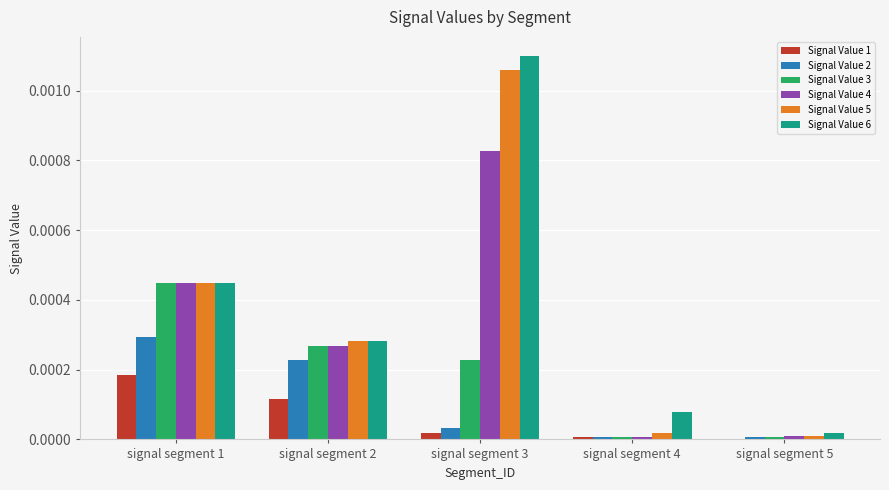

Which series has the widest spread of values?

Signal Value 6